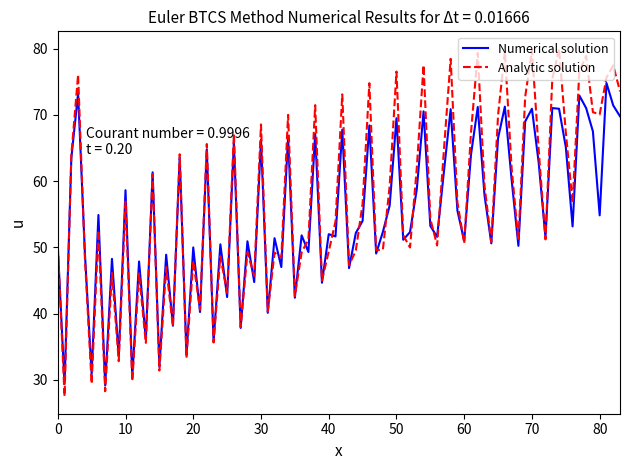

What is the maximum value shown in the chart?

80.0